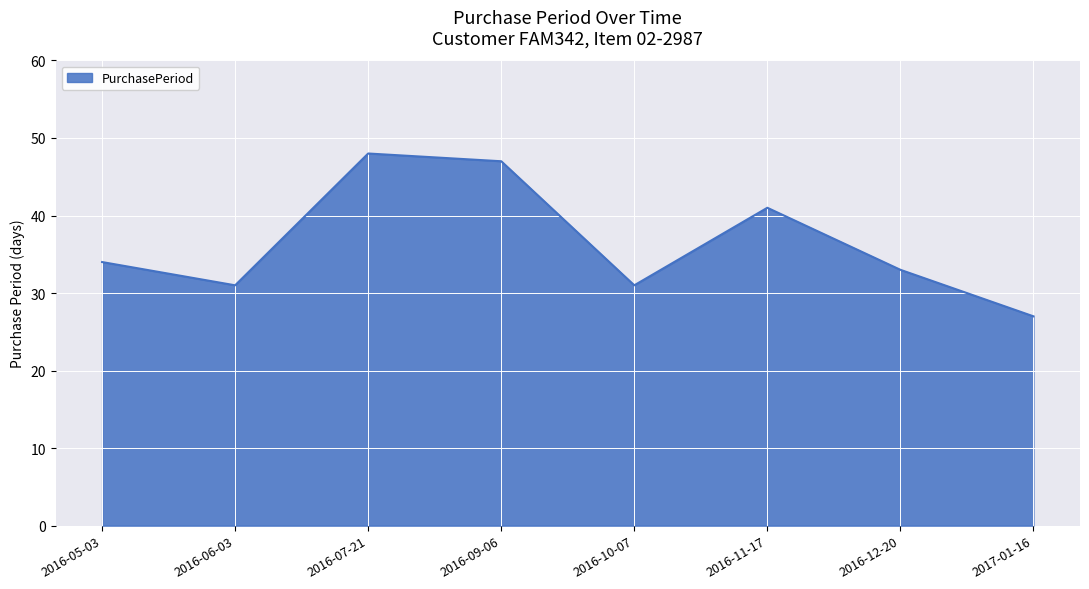

What position from the left is 2016-12-20?

7